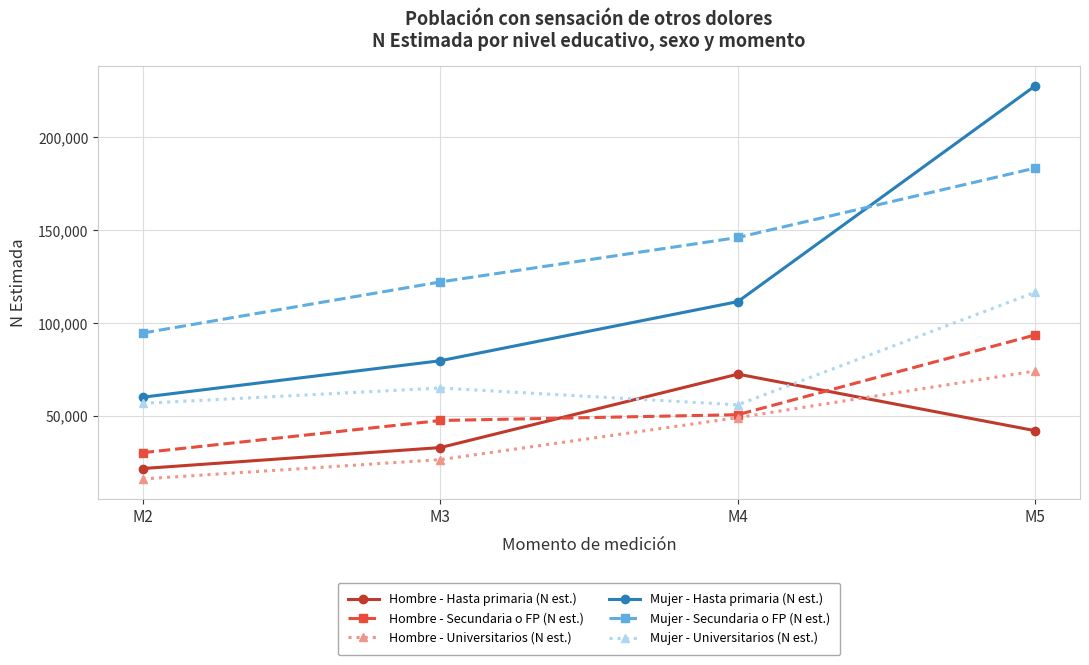

What is the average value of the Mujer - Universitarios (N est.) series?

73539